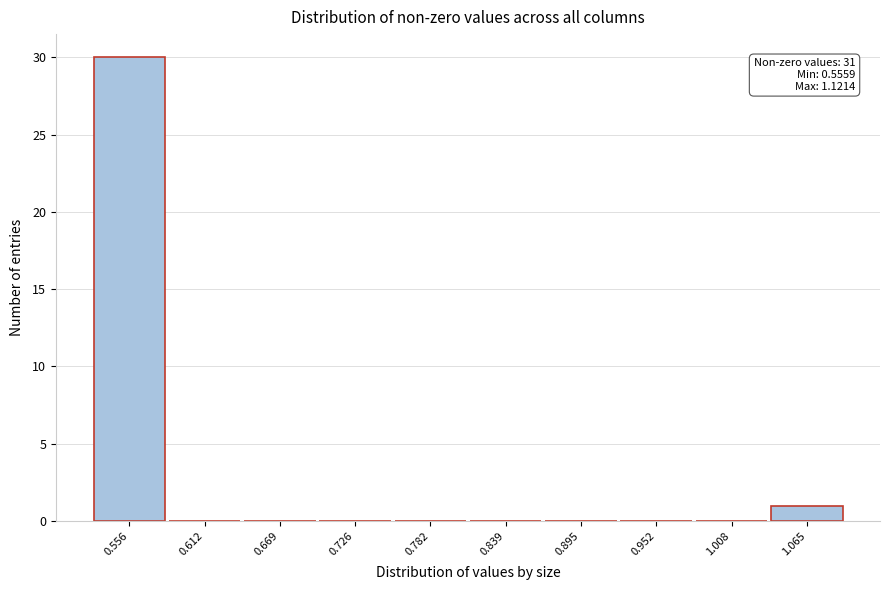

Reading right to left, extract all data points from this chart.

1.065=1	1.008=0	0.952=0	0.895=0	0.839=0	0.782=0	0.726=0	0.669=0	0.612=0	0.556=30